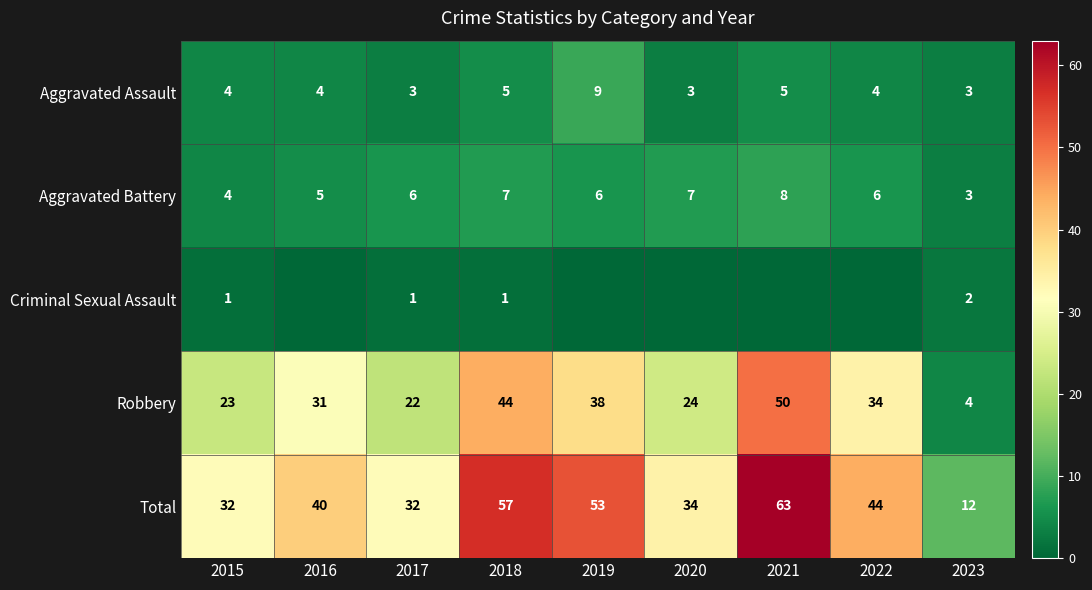

What is the sum of all Total values?

367